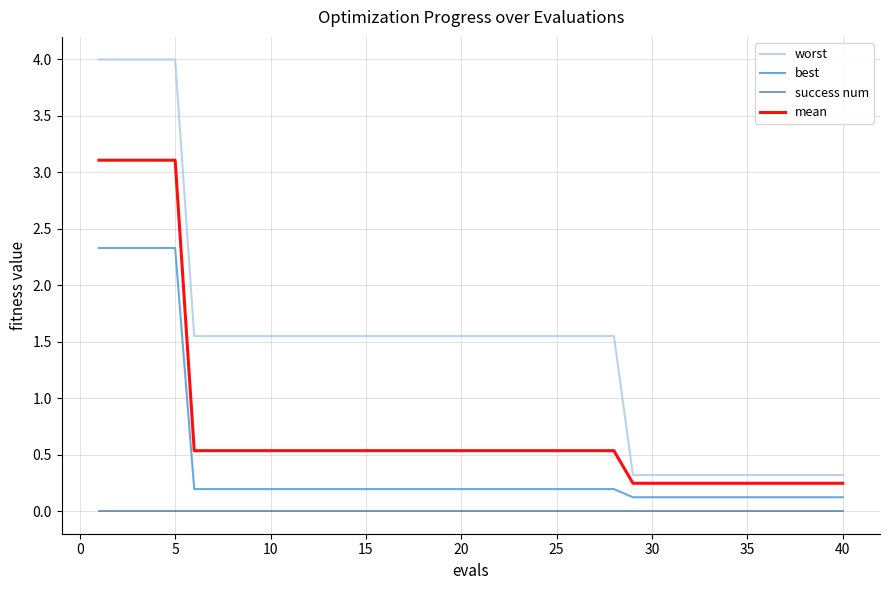

True or false: best and mean cross at least once.

False